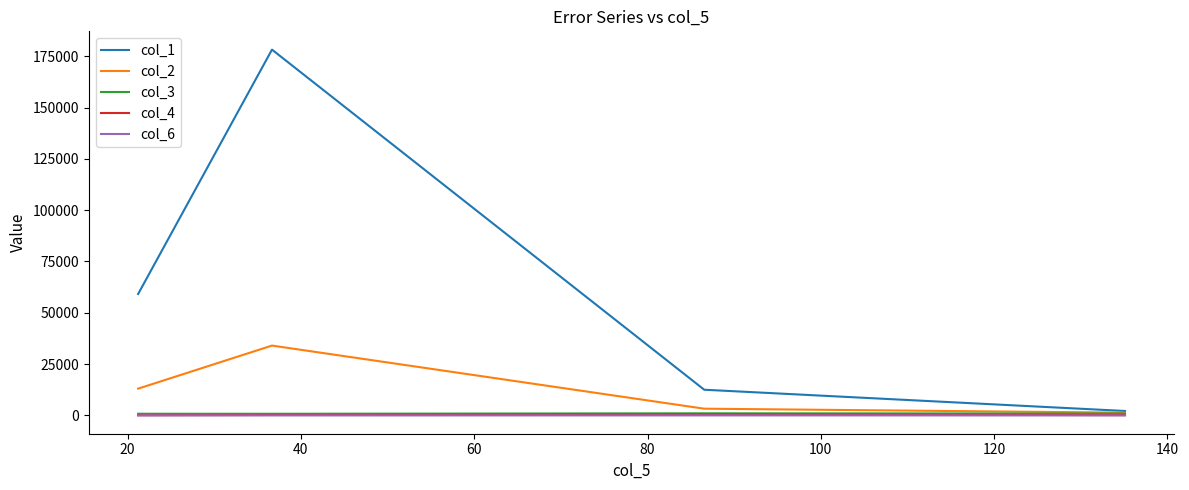

Which series has the widest spread of values?

col_1